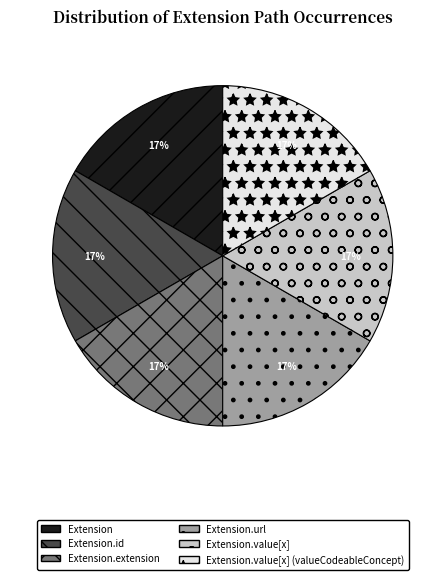

To the nearest percent, what is the difference between the largest and smallest slice percentages?

0%